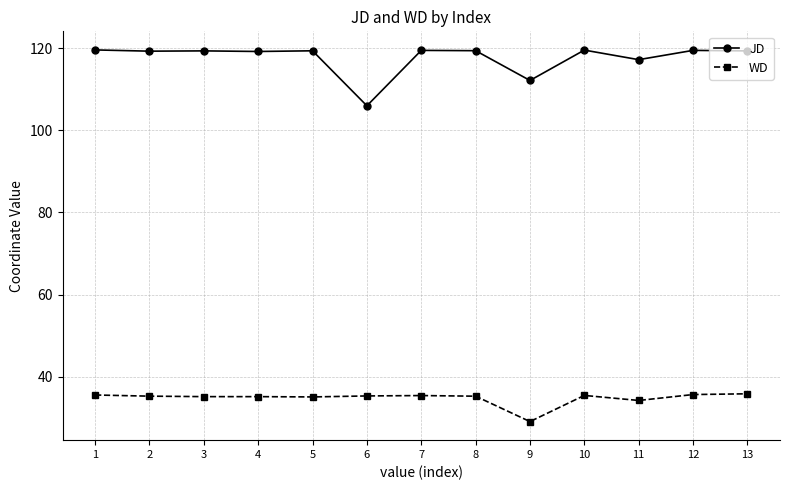

True or false: WD has more than 0 points higher than both neighbors.

True